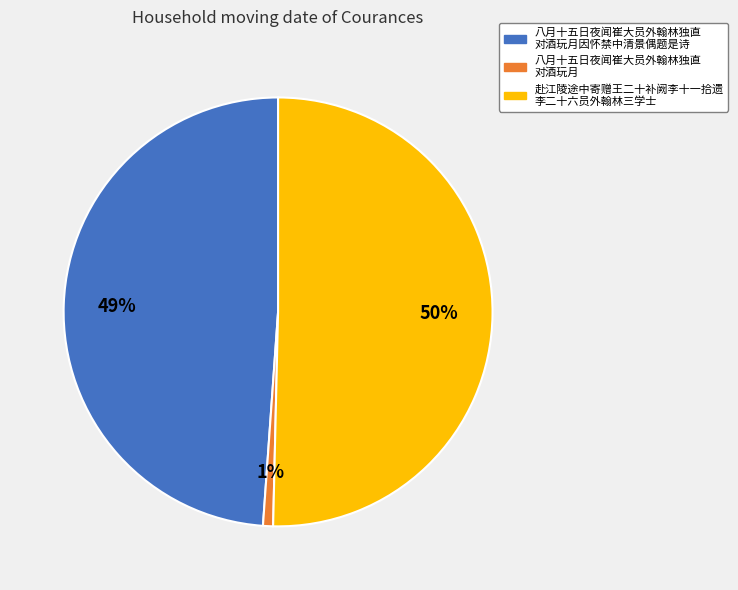

How many slices are in this pie chart?

3